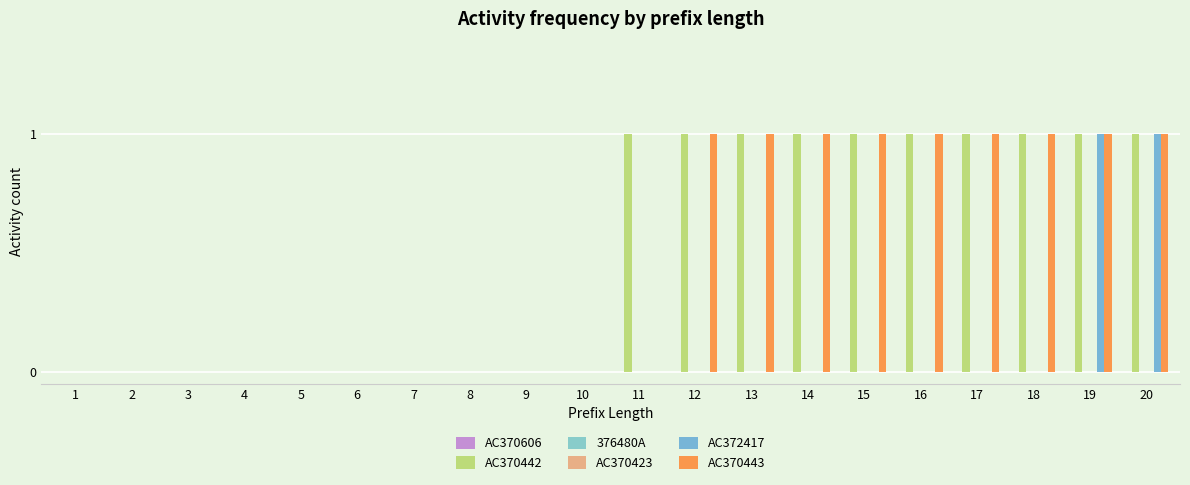

Reading left to right, list all the values displayed in this chart.

AC370606: 0	0	0	0	0	0	0	0	0	0	0	0	0	0	0	0	0	0	0	0
AC370442: 0	0	0	0	0	0	0	0	0	0	1	1	1	1	1	1	1	1	1	1
376480A: 0	0	0	0	0	0	0	0	0	0	0	0	0	0	0	0	0	0	0	0
AC370423: 0	0	0	0	0	0	0	0	0	0	0	0	0	0	0	0	0	0	0	0
AC372417: 0	0	0	0	0	0	0	0	0	0	0	0	0	0	0	0	0	0	1	1
AC370443: 0	0	0	0	0	0	0	0	0	0	0	1	1	1	1	1	1	1	1	1